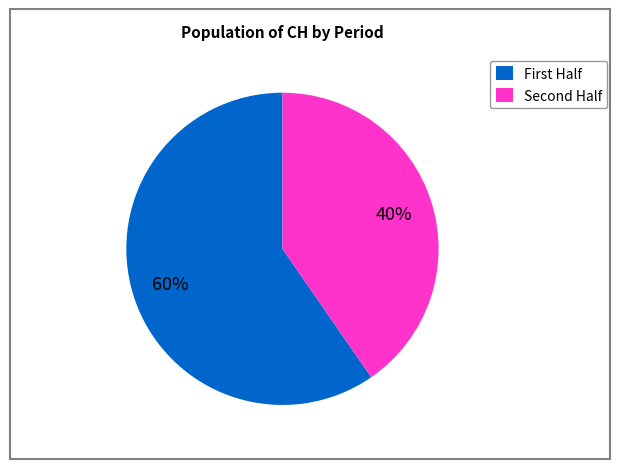

Is there a majority slice in this chart?

Yes